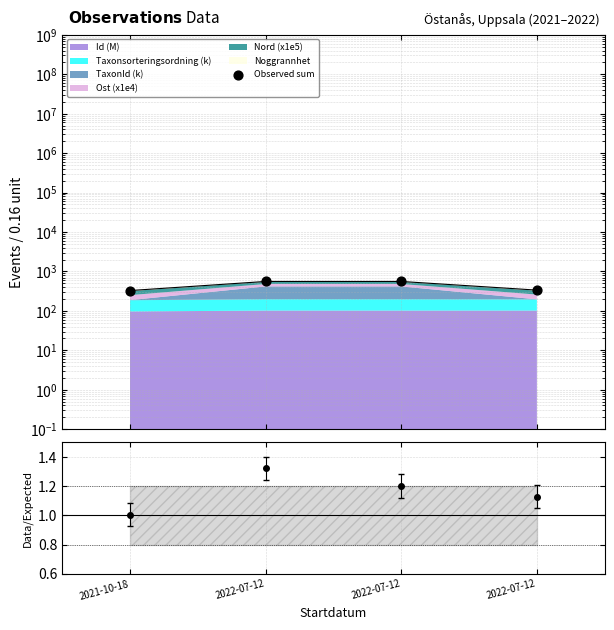

What is the ratio of the value at 2022-07-12 to the value at 2022-07-12?

0.6